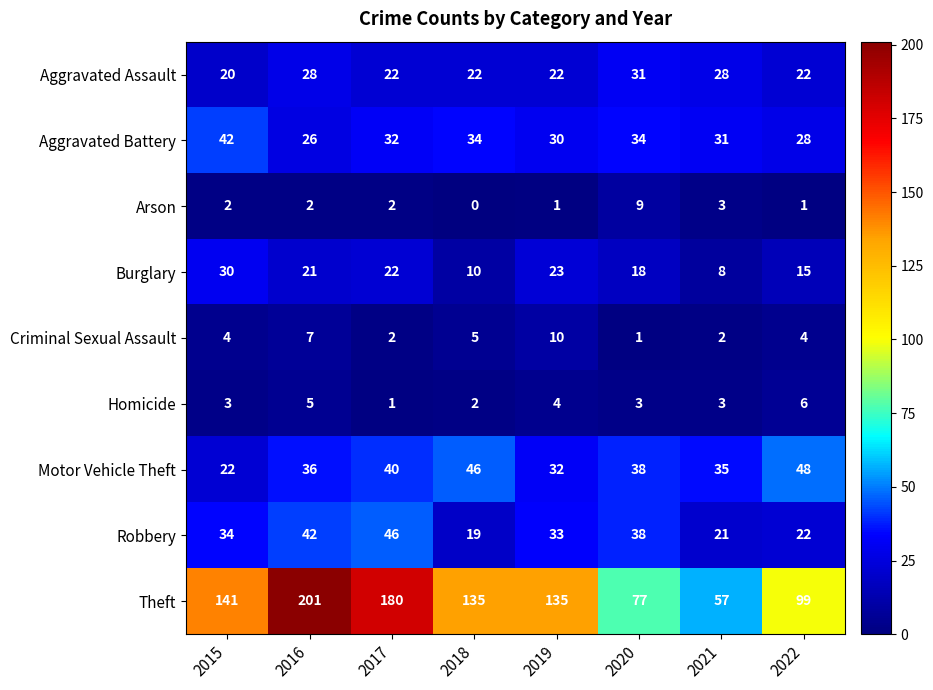

Count the number of data series in this chart.

9